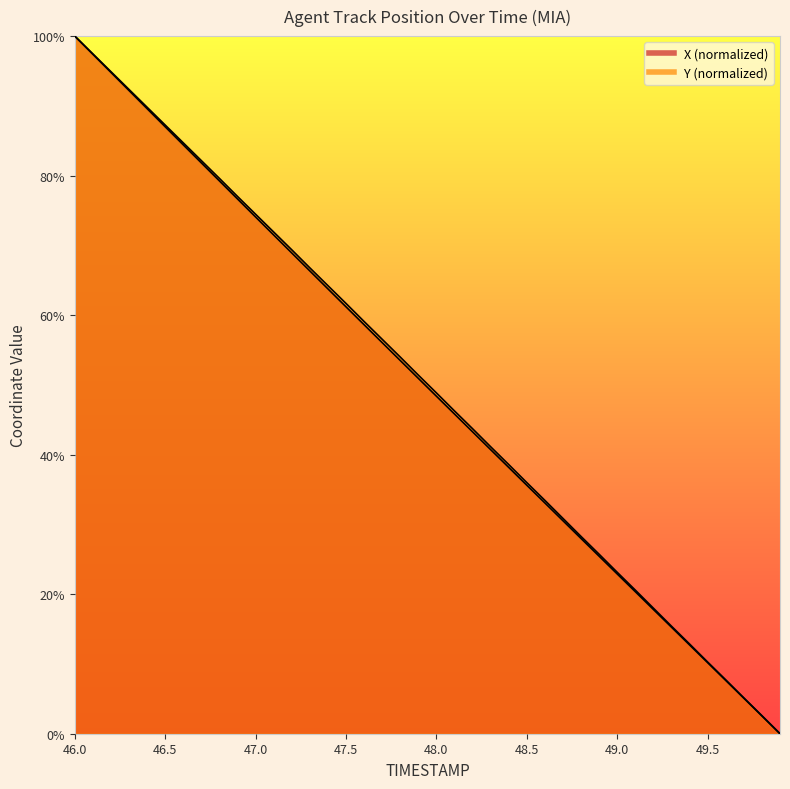

At how many categories does at least one series exceed 36?

25